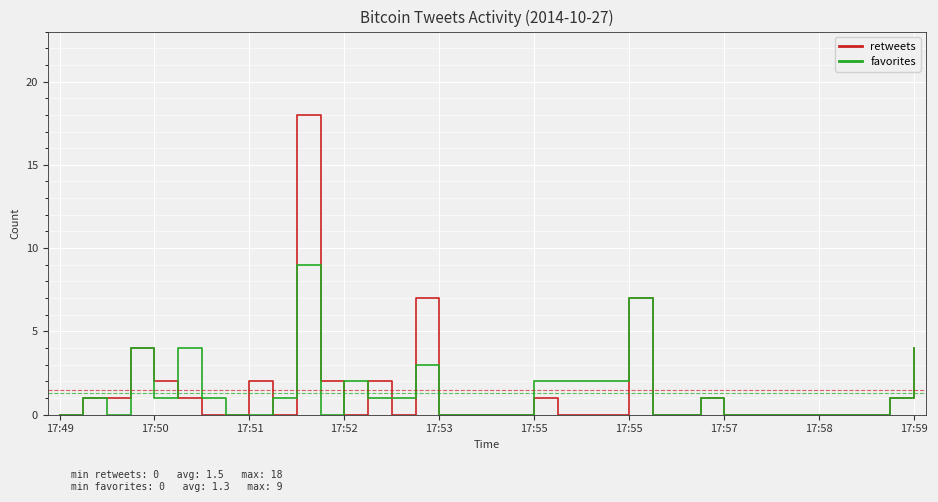

Which series has the largest range (max minus min)?

retweets